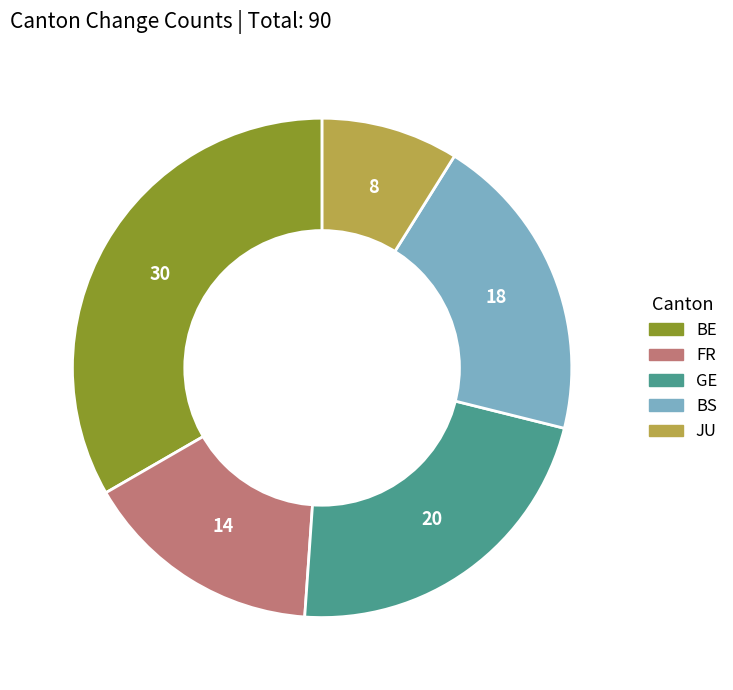

Is there a majority slice in this chart?

No